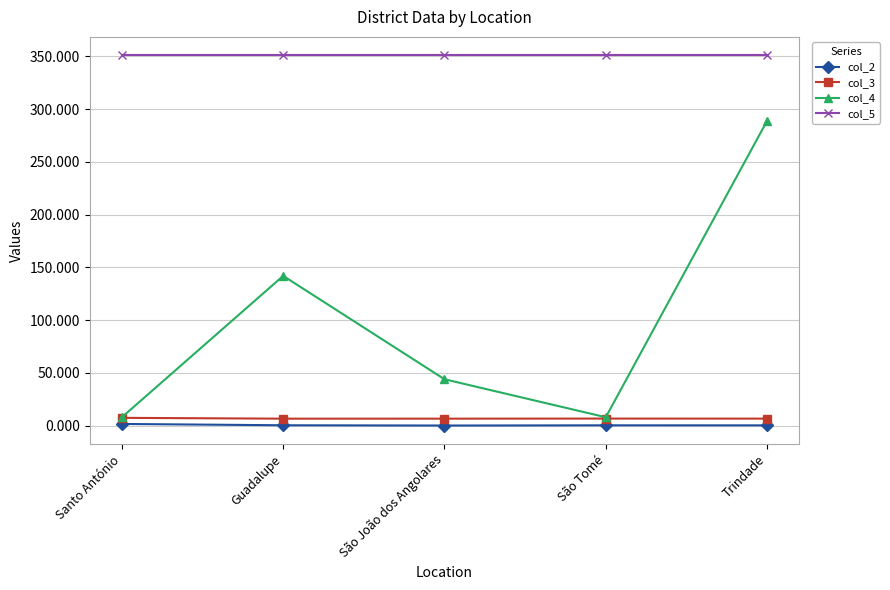

What are all the series names shown in the legend?

col_2, col_3, col_4, col_5